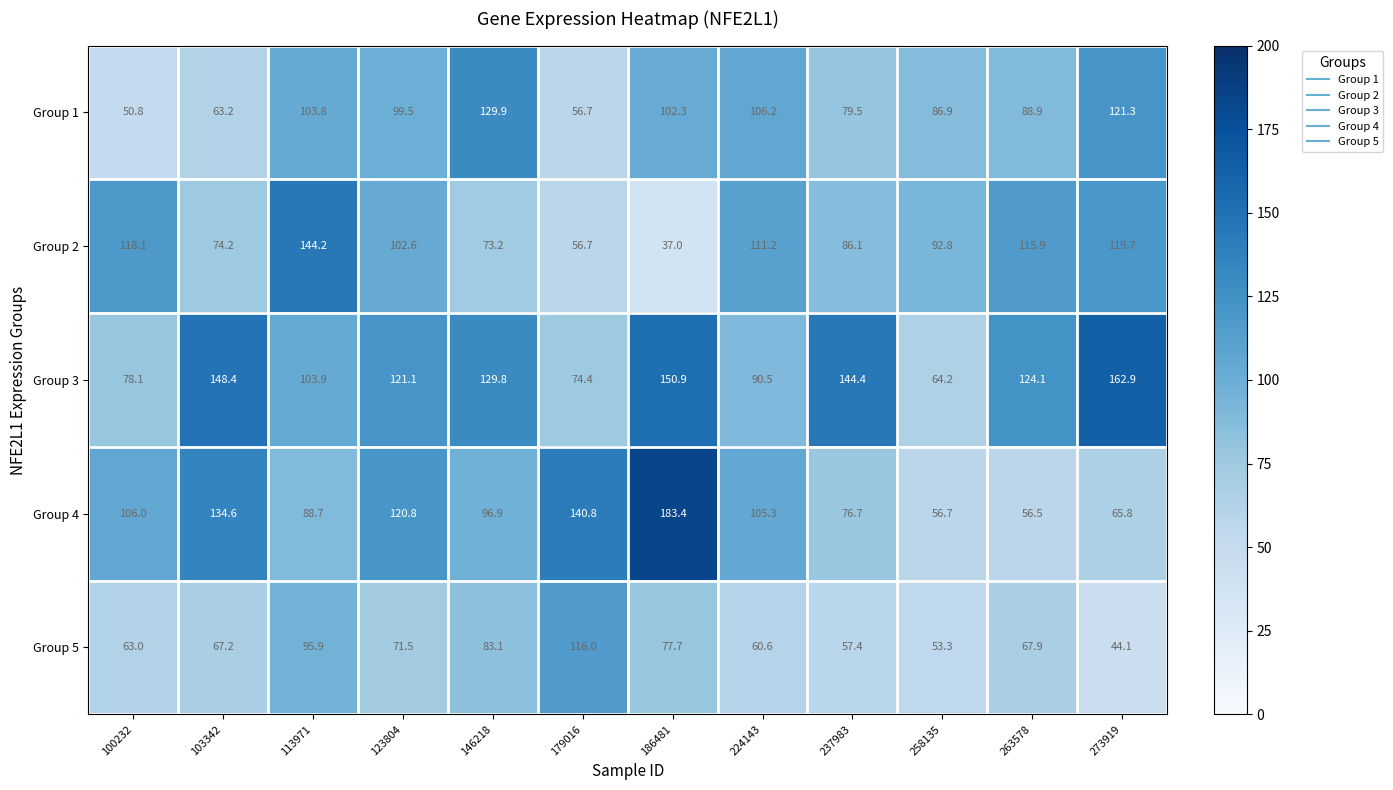

How many data points does each series have?

12